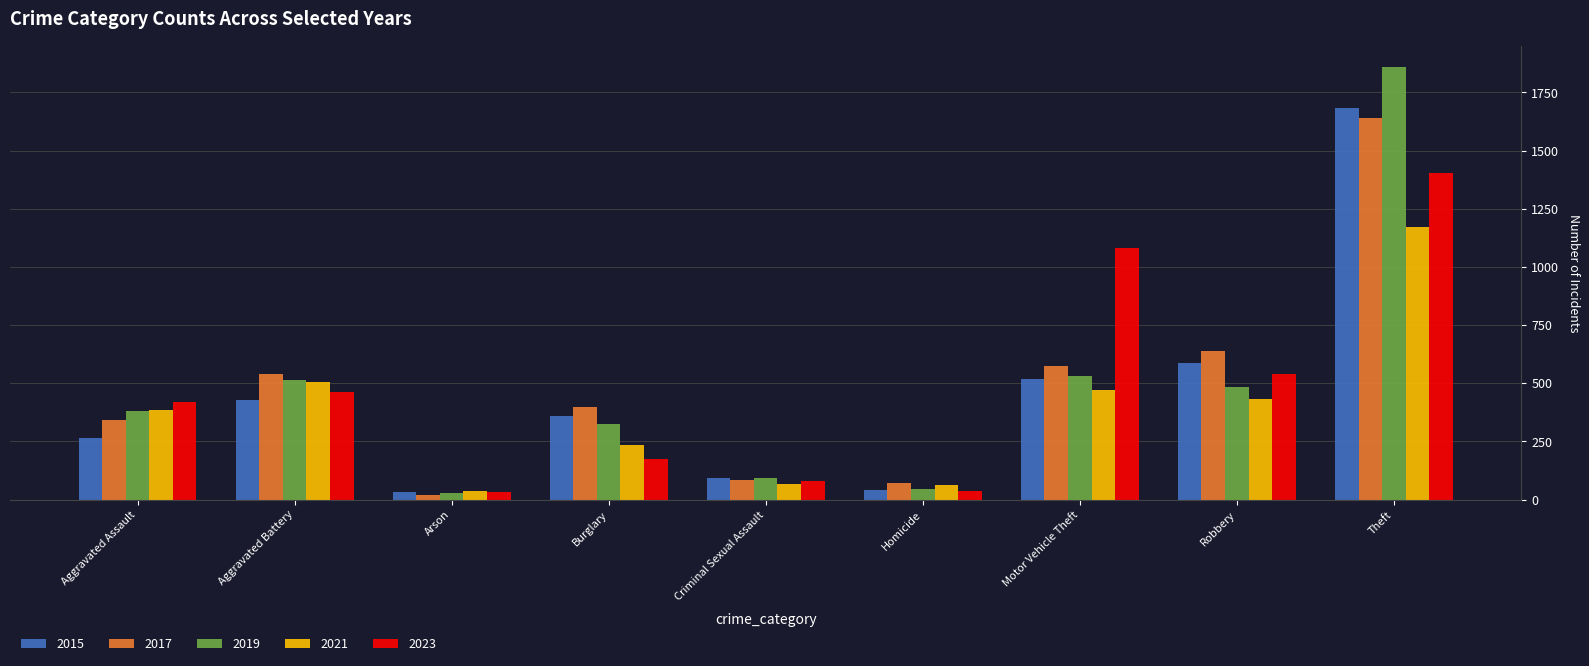

Which series changed the most between Burglary and Theft?

2019